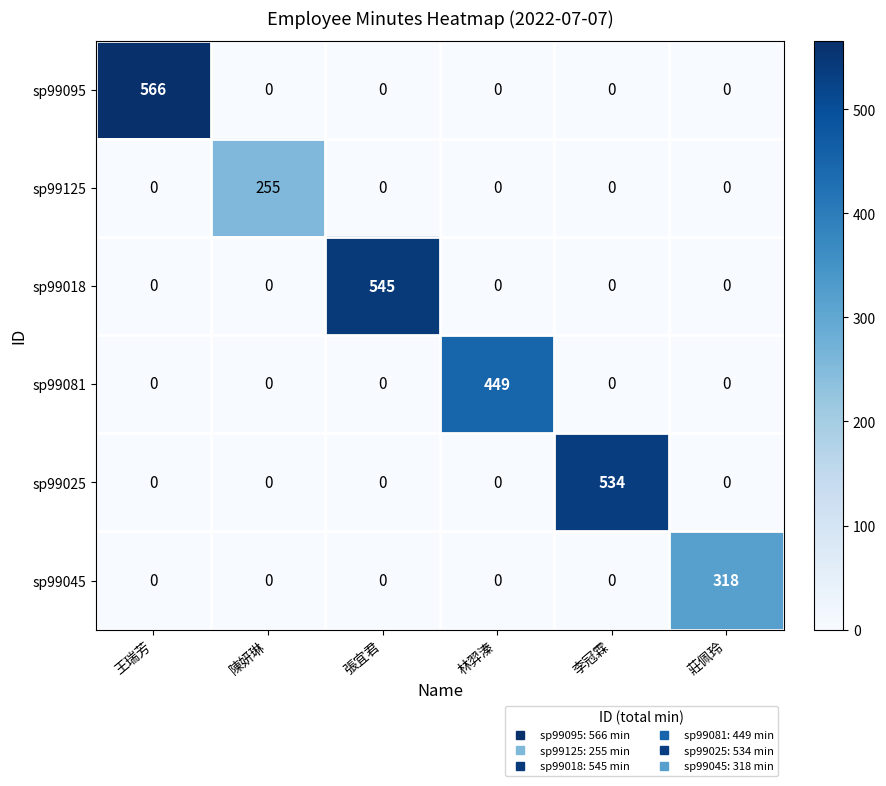

At how many categories does at least one series exceed 238?

6